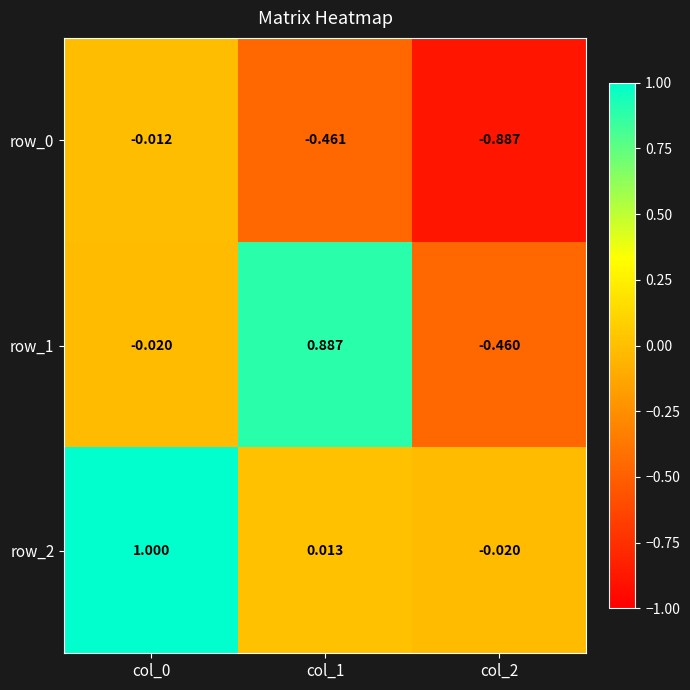

At col_0, list the series in order from smallest to largest.

row_1, row_0, row_2